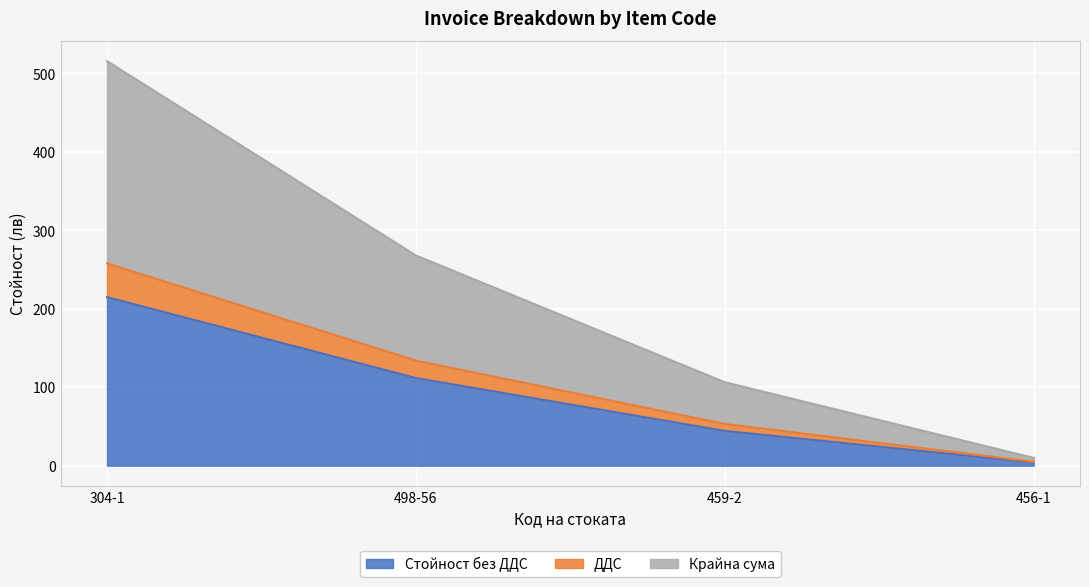

Between 304-1 and 456-1, which series saw the biggest shift?

Крайна сума